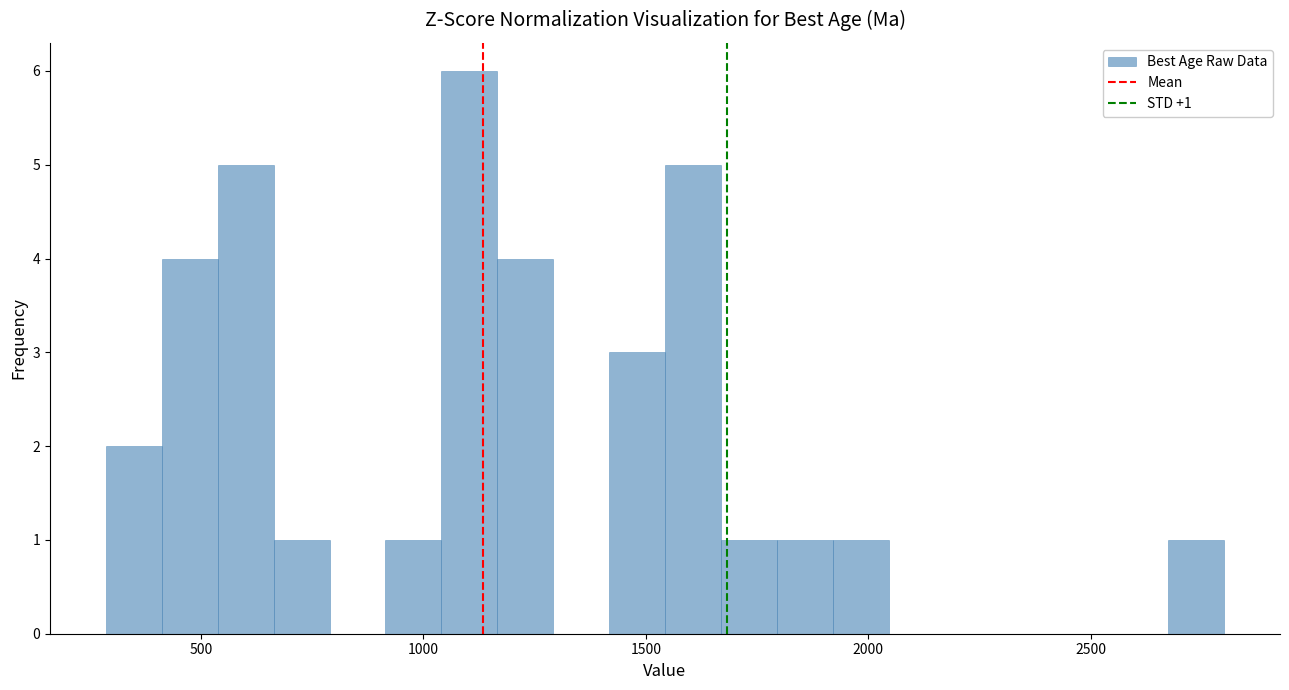

Around what value on the x-axis is the tallest bar? Give the approximate position of its centre, as read against the axis.

1100